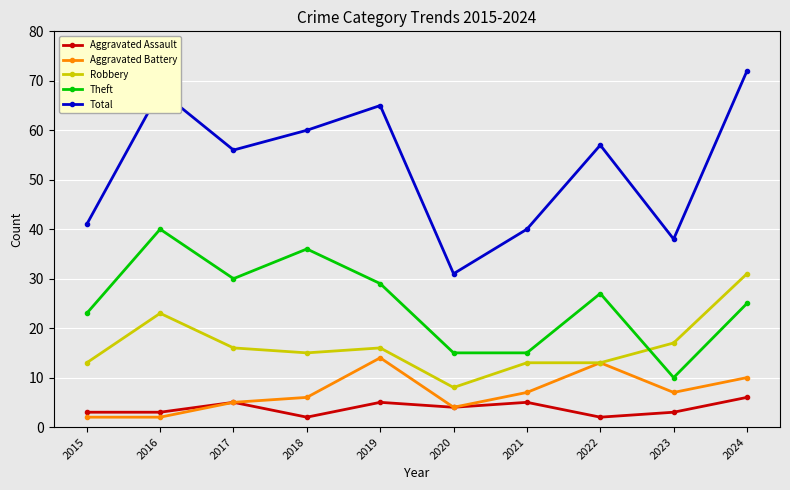

Reading left to right, list all the values displayed in this chart.

Aggravated Assault: 2015=3	2016=3	2017=5	2018=2	2019=5	2020=4	2021=5	2022=2	2023=3	2024=6
Aggravated Battery: 2015=2	2016=2	2017=5	2018=6	2019=14	2020=4	2021=7	2022=13	2023=7	2024=10
Robbery: 2015=13	2016=23	2017=16	2018=15	2019=16	2020=8	2021=13	2022=13	2023=17	2024=31
Theft: 2015=23	2016=40	2017=30	2018=36	2019=29	2020=15	2021=15	2022=27	2023=10	2024=25
Total: 2015=41	2016=68	2017=56	2018=60	2019=65	2020=31	2021=40	2022=57	2023=38	2024=72